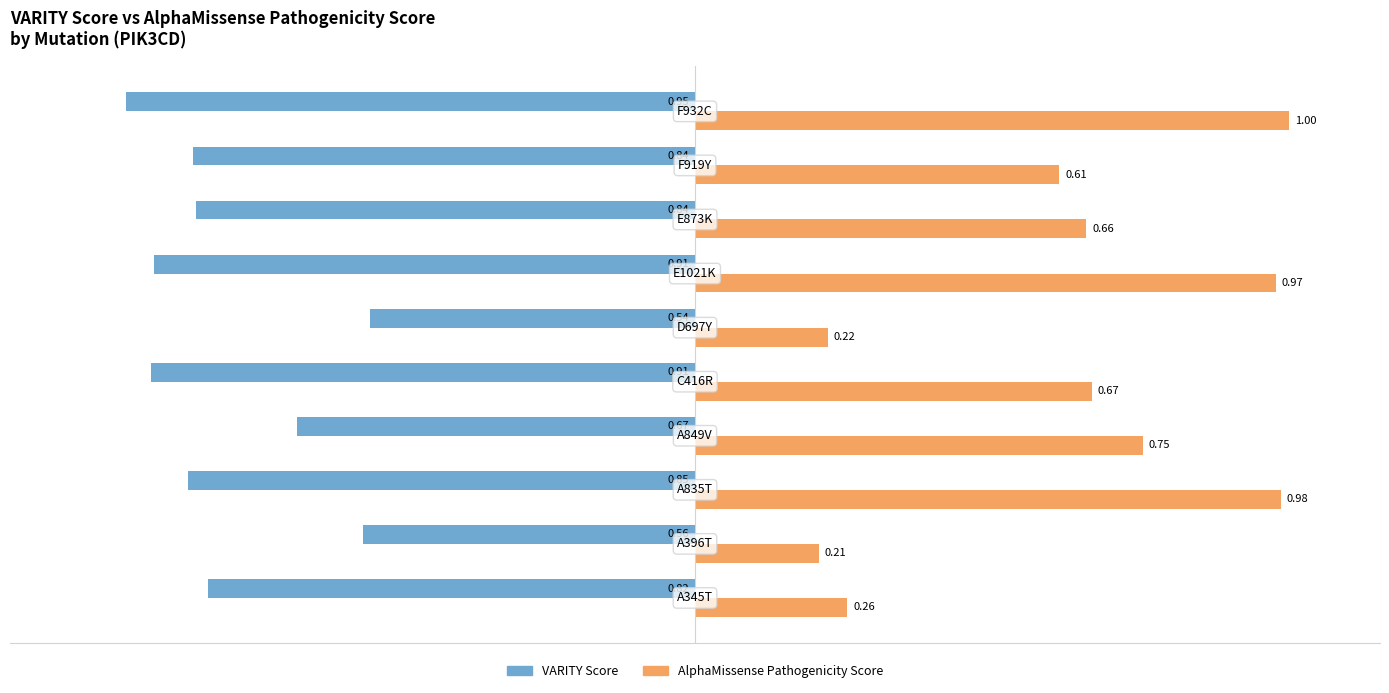

Which series has the widest spread of values?

AlphaMissense Pathogenicity Score